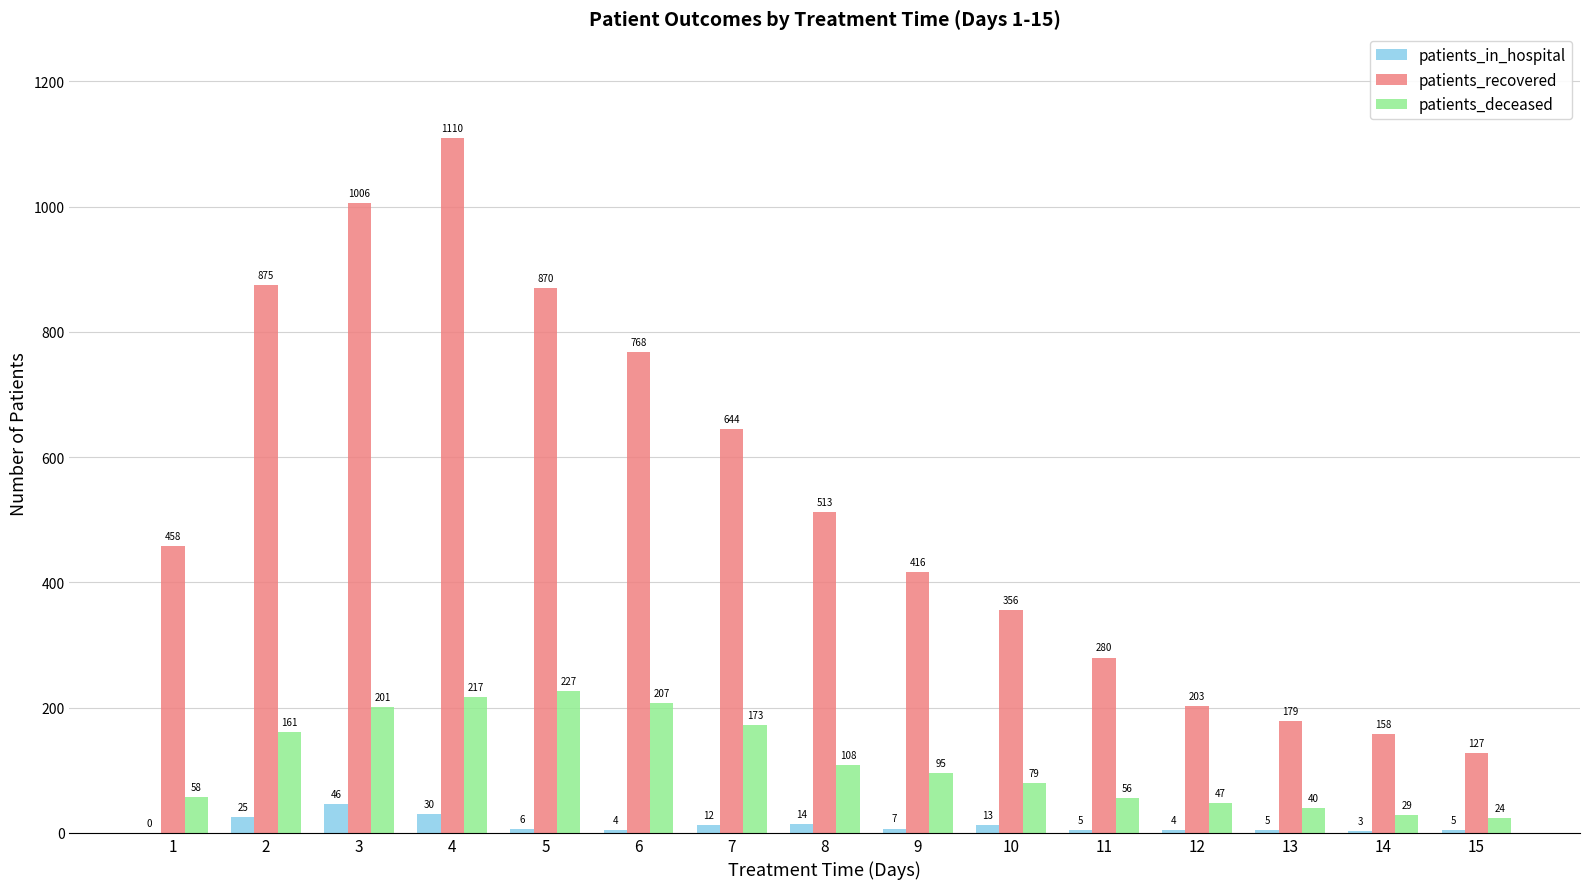

What is the difference between the patients_recovered values at 4 and 10?

754